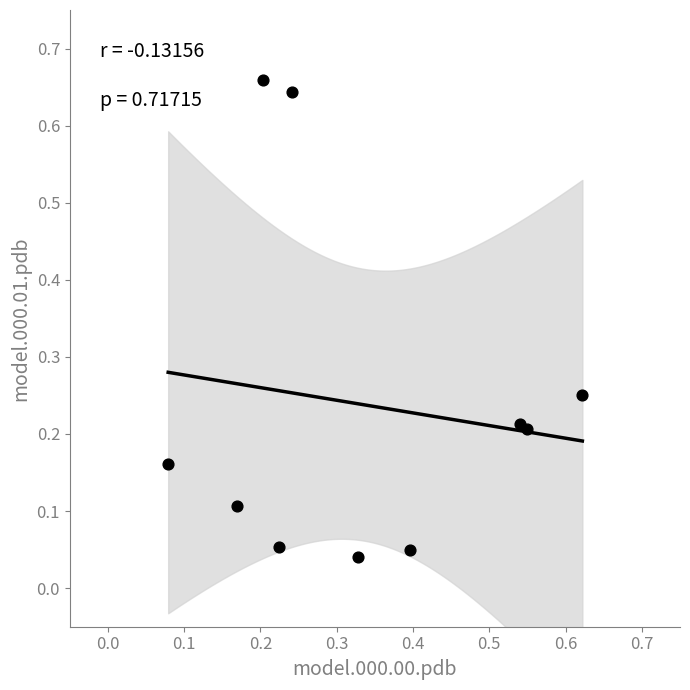

What is the range of X values (max minus min)?

0.5